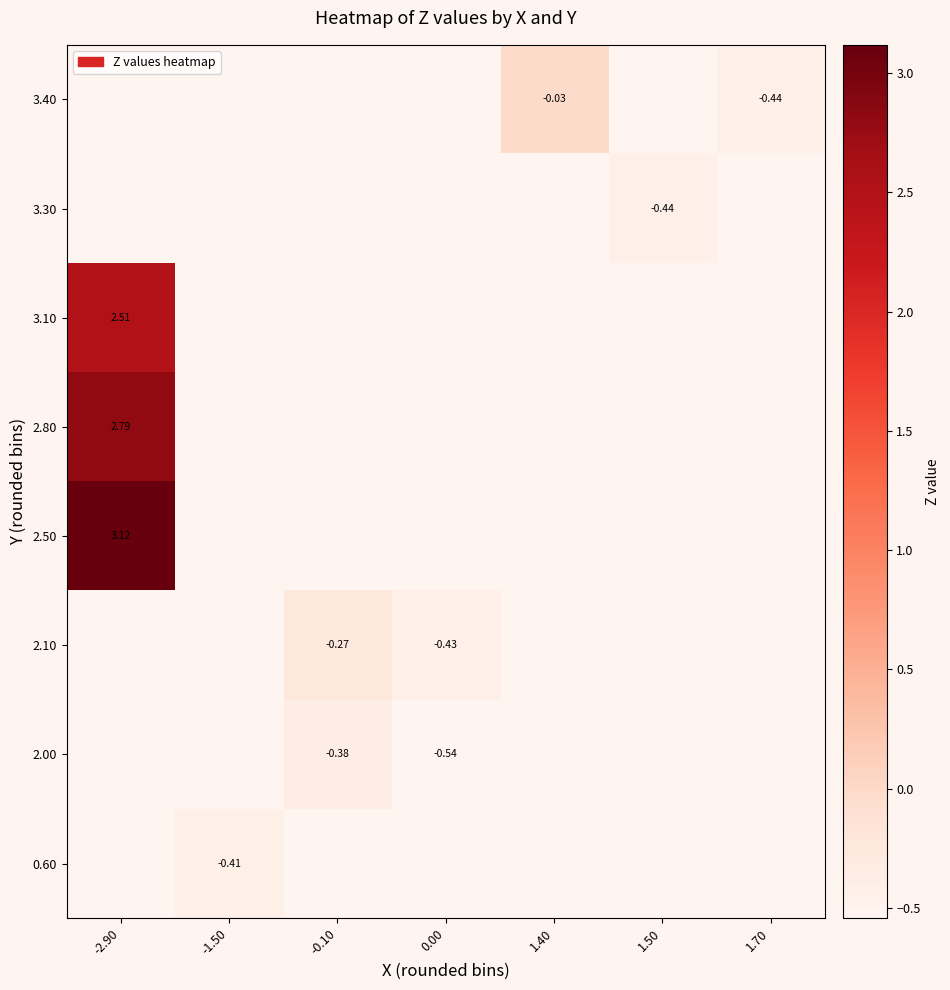

Which has a higher value, 1.50 or -1.50?

-1.50